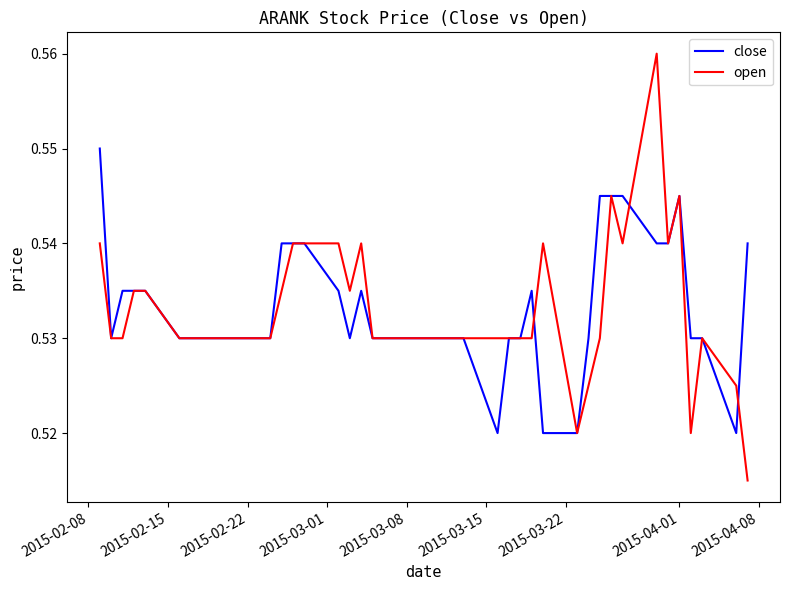

Does the chart display data point markers on the line(s)?

No